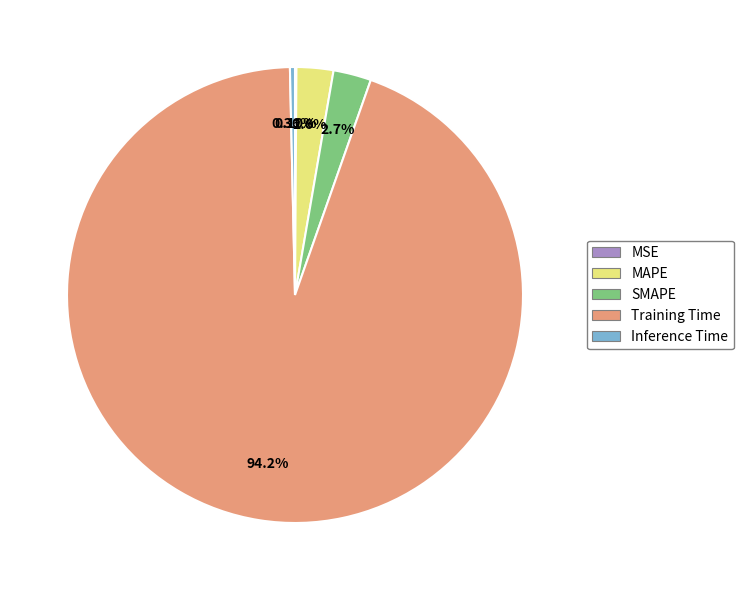

Is the sum of SMAPE and Inference Time greater than half?

No